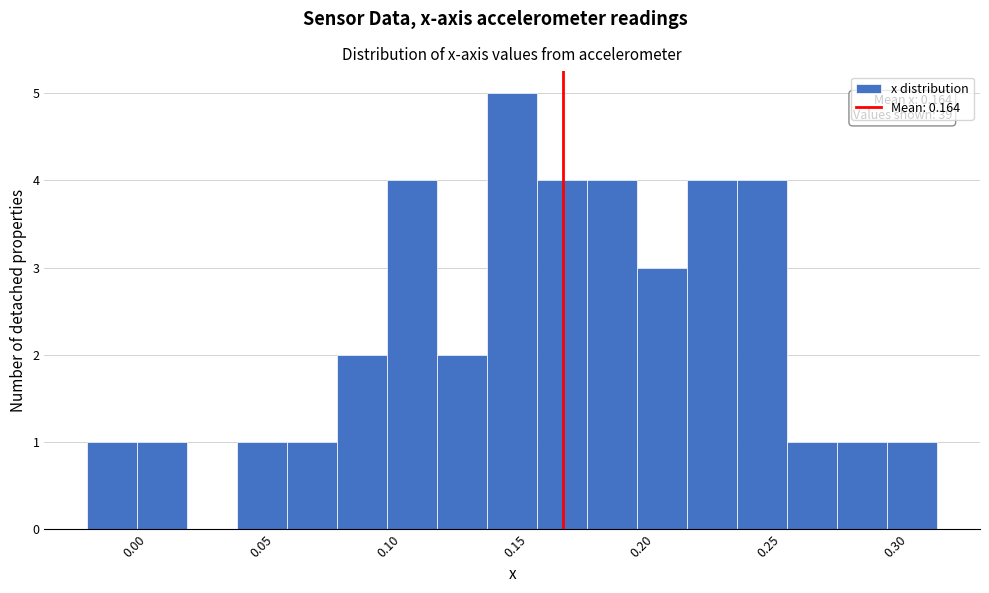

Around what value on the x-axis is the tallest bar? Give the approximate position of its centre, as read against the axis.

0.145